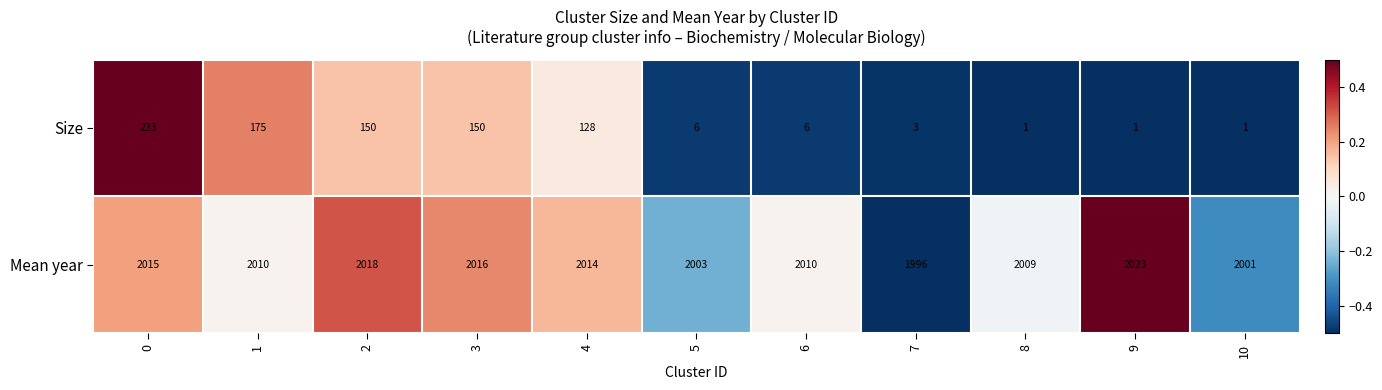

Which series changed the most between 2 and 4?

Size